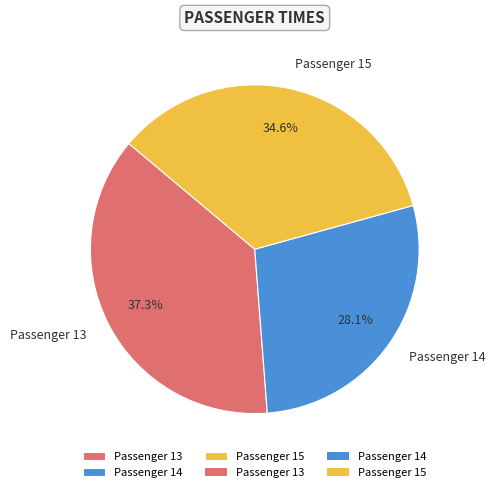

Is there any slice that represents more than half of the pie?

No